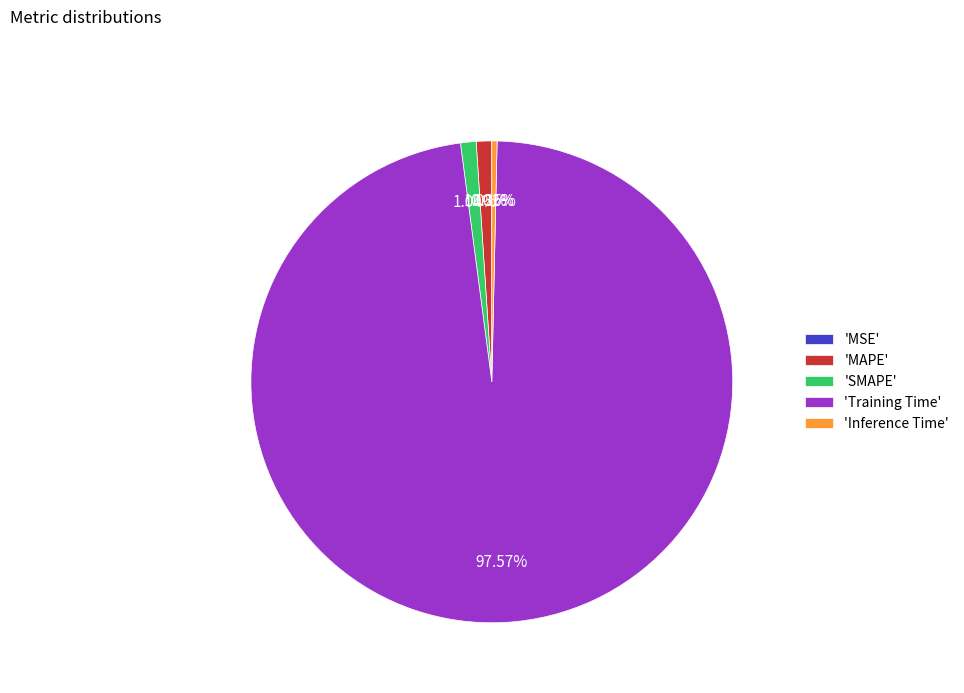

Is there a majority slice in this chart?

Yes